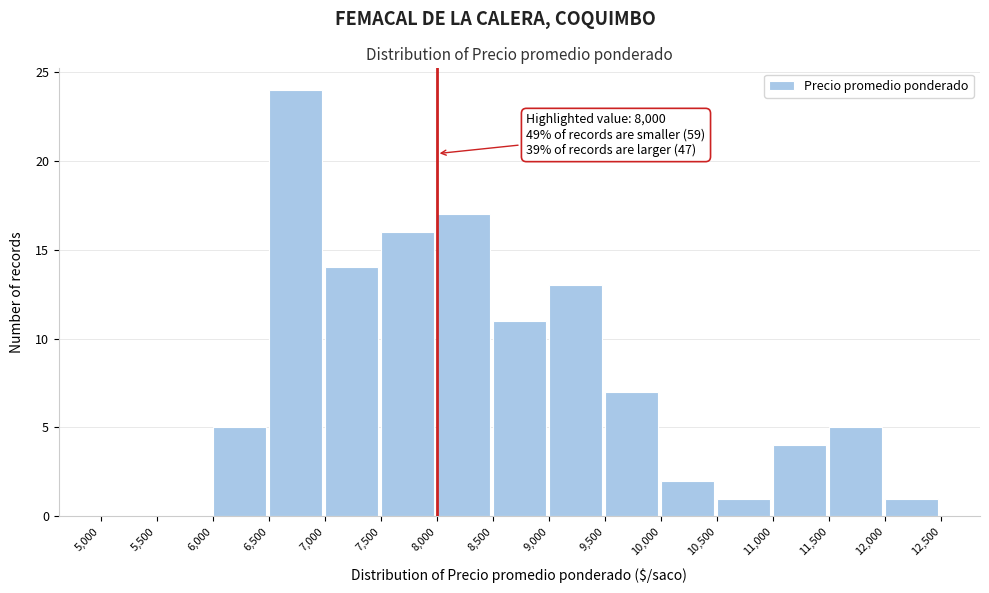

Over which range of the x-axis is the bar tallest?

6,500 to 7,000